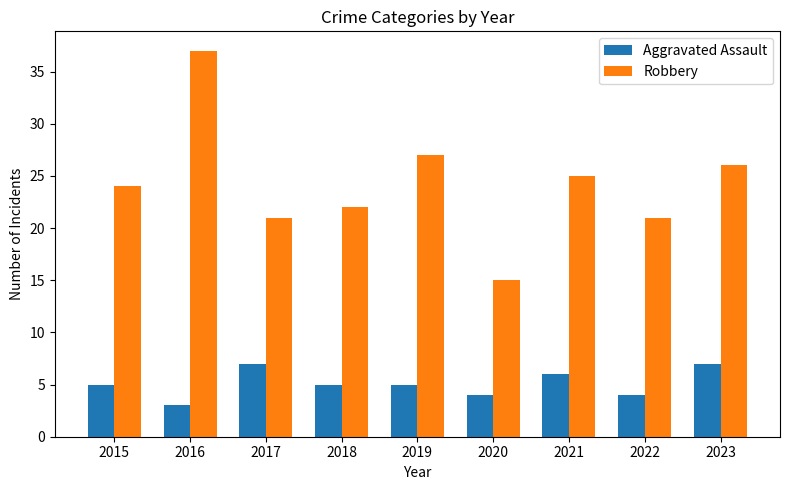

What is the smallest value displayed?

3